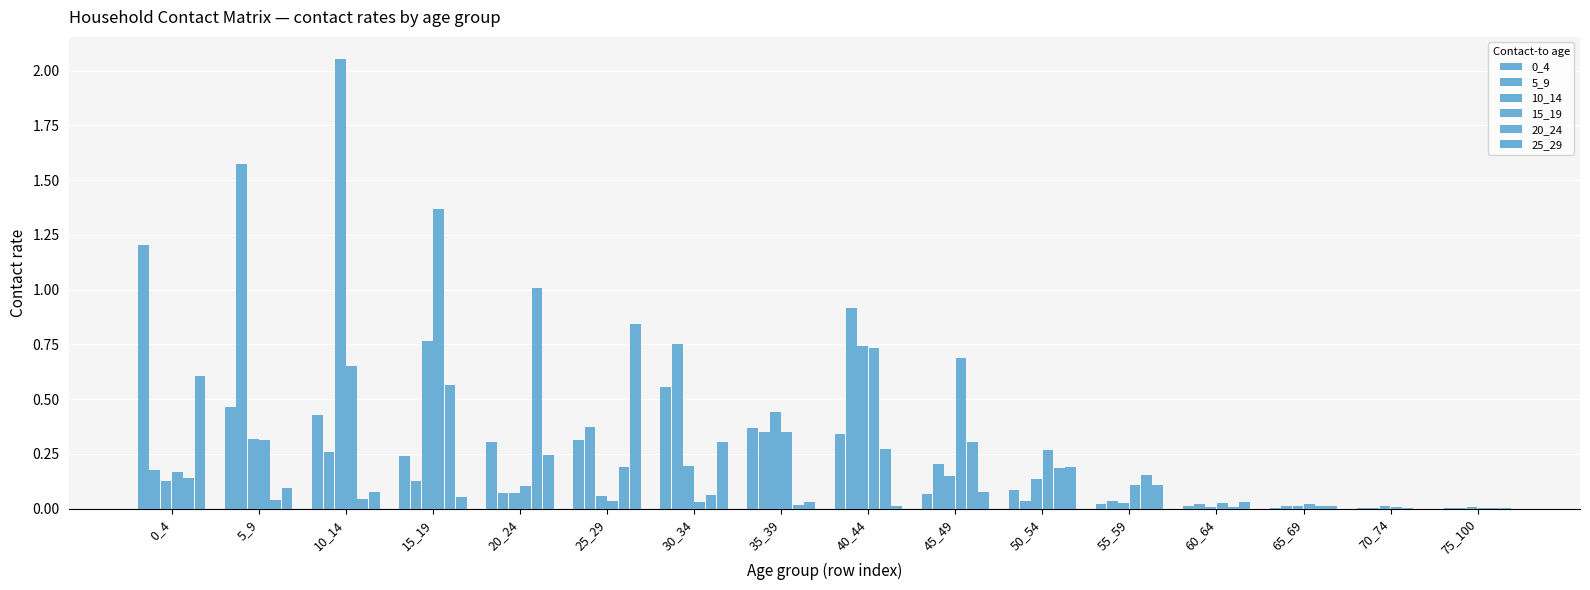

Reading left to right, what are all the values shown in this chart?

0_4: 0_4=1.2	5_9=0.5	10_14=0.4	15_19=0.2	20_24=0.3	25_29=0.3	30_34=0.6	35_39=0.4	40_44=0.3	45_49=0.1	50_54=0.1	55_59=0.0	60_64=0.0	65_69=0.0	70_74=0.0	75_100=0.0
5_9: 0_4=0.2	5_9=1.6	10_14=0.3	15_19=0.1	20_24=0.1	25_29=0.4	30_34=0.8	35_39=0.3	40_44=0.9	45_49=0.2	50_54=0.0	55_59=0.0	60_64=0.0	65_69=0.0	70_74=0.0	75_100=0.0
10_14: 0_4=0.1	5_9=0.3	10_14=2.1	15_19=0.8	20_24=0.1	25_29=0.1	30_34=0.2	35_39=0.4	40_44=0.7	45_49=0.1	50_54=0.1	55_59=0.0	60_64=0.0	65_69=0.0	70_74=0.0	75_100=0.0
15_19: 0_4=0.2	5_9=0.3	10_14=0.7	15_19=1.4	20_24=0.1	25_29=0.0	30_34=0.0	35_39=0.4	40_44=0.7	45_49=0.7	50_54=0.3	55_59=0.1	60_64=0.0	65_69=0.0	70_74=0.0	75_100=0.0
20_24: 0_4=0.1	5_9=0.0	10_14=0.0	15_19=0.6	20_24=1.0	25_29=0.2	30_34=0.1	35_39=0.0	40_44=0.3	45_49=0.3	50_54=0.2	55_59=0.2	60_64=0.0	65_69=0.0	70_74=0.0	75_100=0.0
25_29: 0_4=0.6	5_9=0.1	10_14=0.1	15_19=0.1	20_24=0.2	25_29=0.8	30_34=0.3	35_39=0.0	40_44=0.0	45_49=0.1	50_54=0.2	55_59=0.1	60_64=0.0	65_69=0.0	70_74=0.0	75_100=0.0